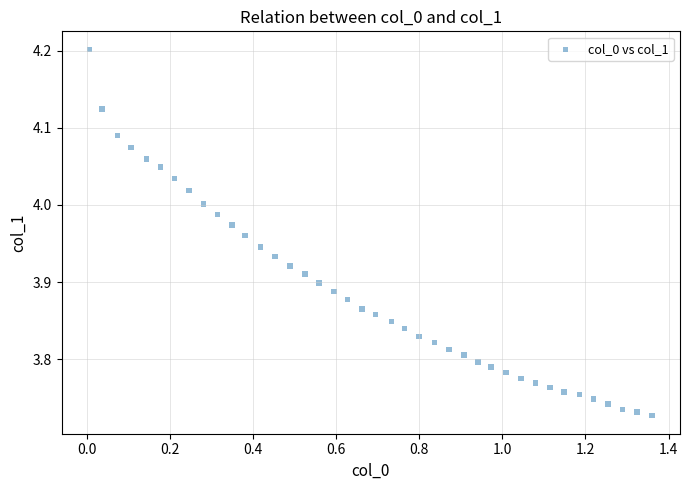

What is the range of X values (max minus min)?

1.4